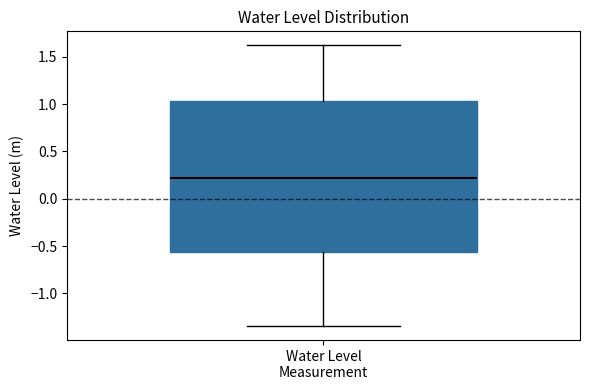

Transcribe this box plot: give where the median line is, the range the box spans, and where the two whiskers end, as read against the y-axis. The values are not printed on the chart, so give them approximately, as read against the axis.

median 0.20, box -0.55 to 1.05, whiskers -1.35 to 1.60